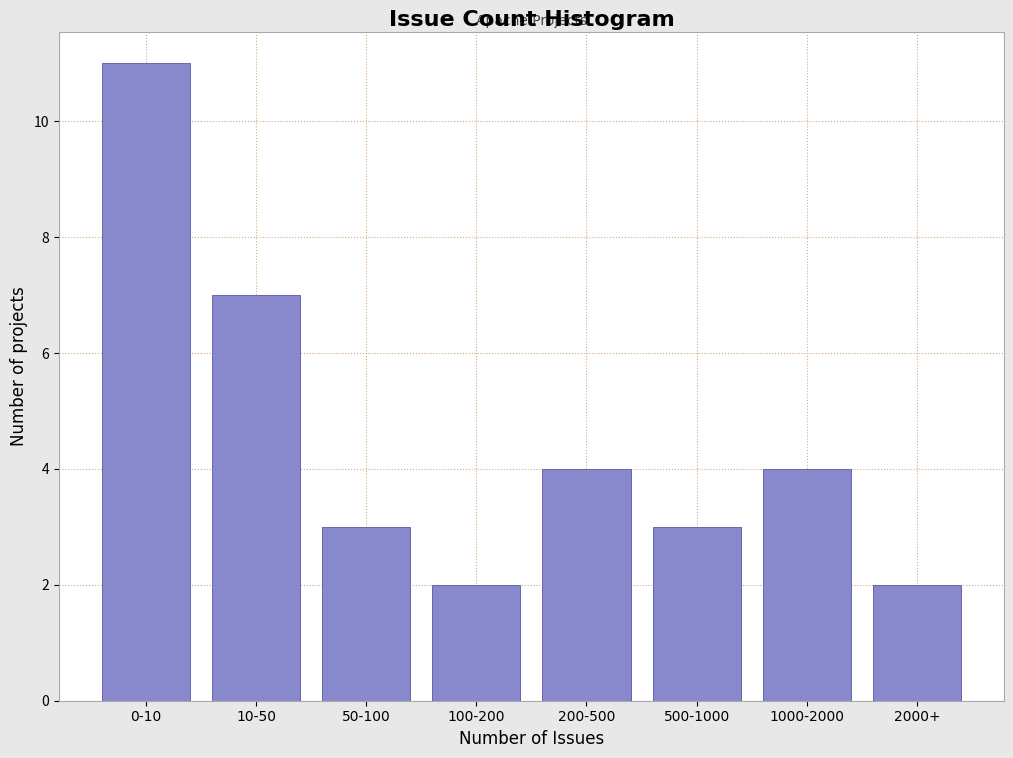

Reading right to left, transcribe all the data shown in this chart.

2	4	3	4	2	3	7	11